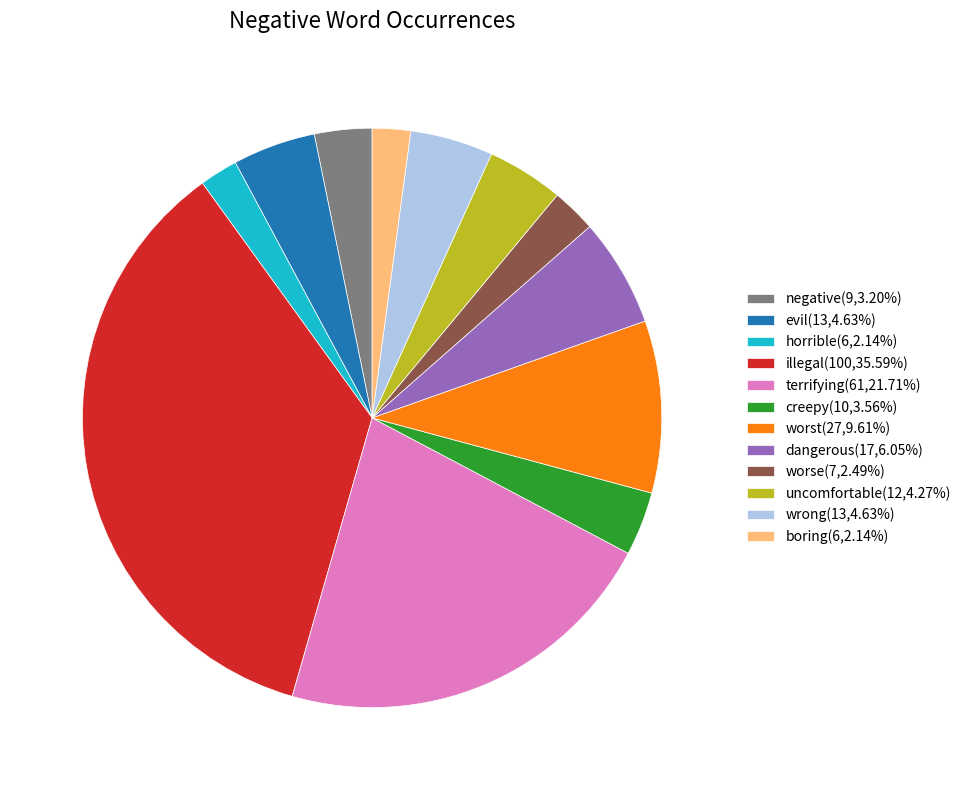

Is the sum of creepy(10,3.56%) and horrible(6,2.14%) greater than half?

No